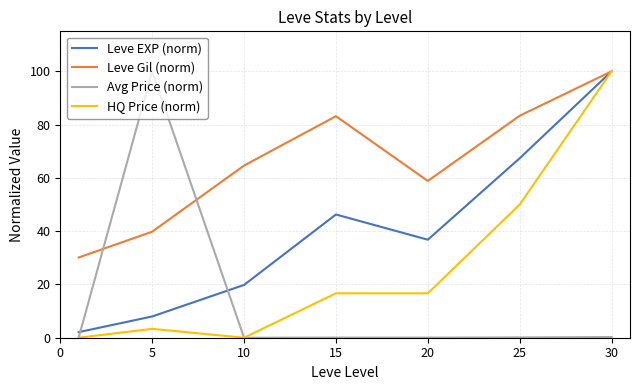

List the series in order of their overall mean, highest first.

Leve Gil (norm), Leve EXP (norm), HQ Price (norm), Avg Price (norm)